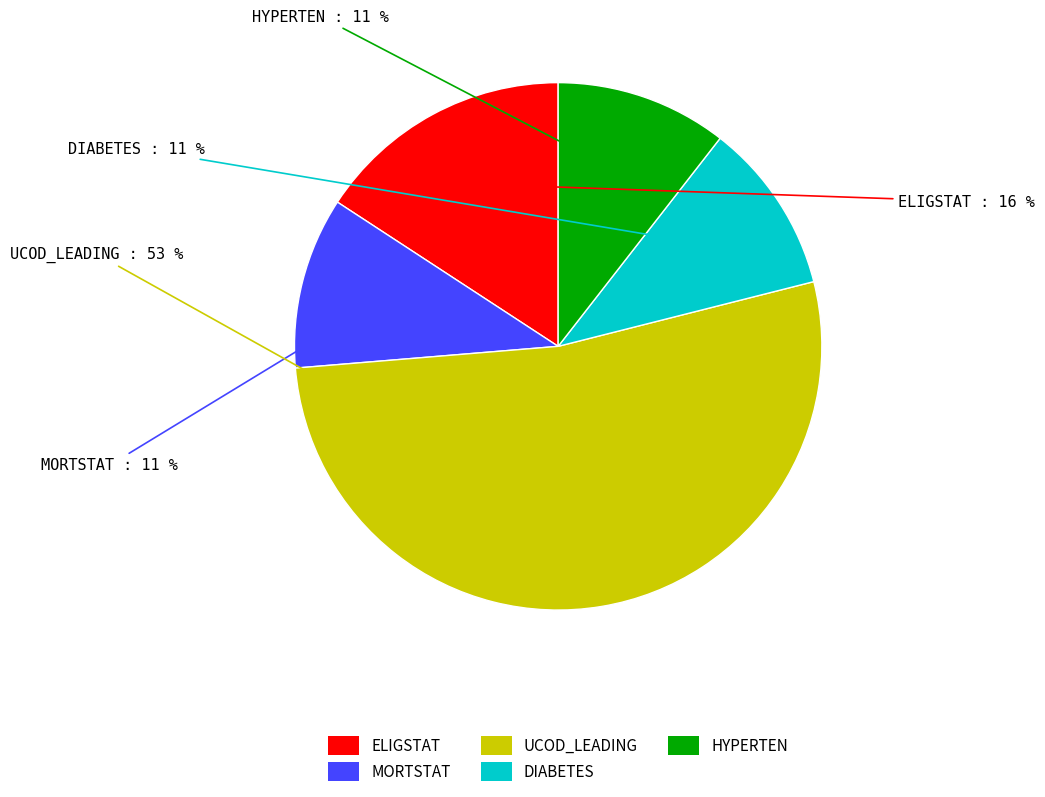

Is the sum of DIABETES and HYPERTEN greater than half?

No